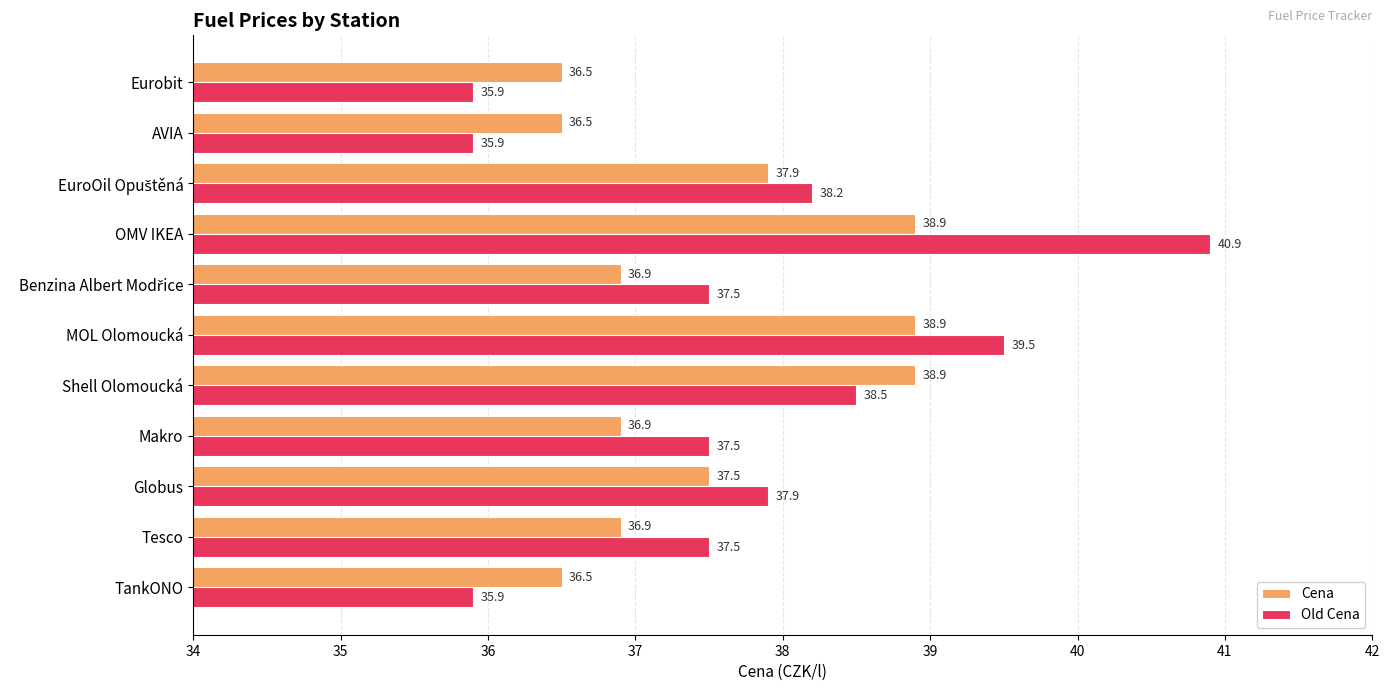

The value of Old Cena at Eurobit is 13.1. True or false?

False